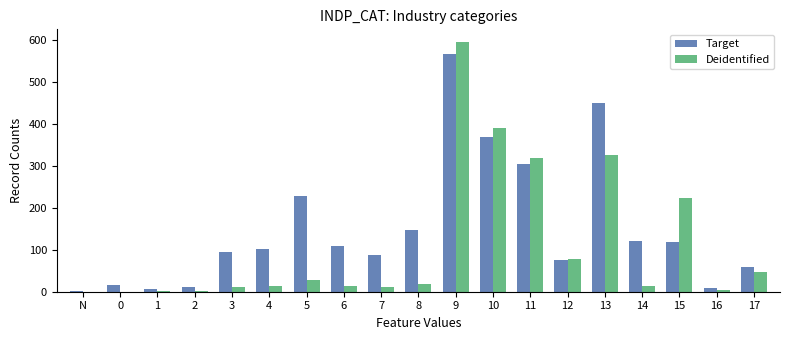

What is the greatest value displayed?

595